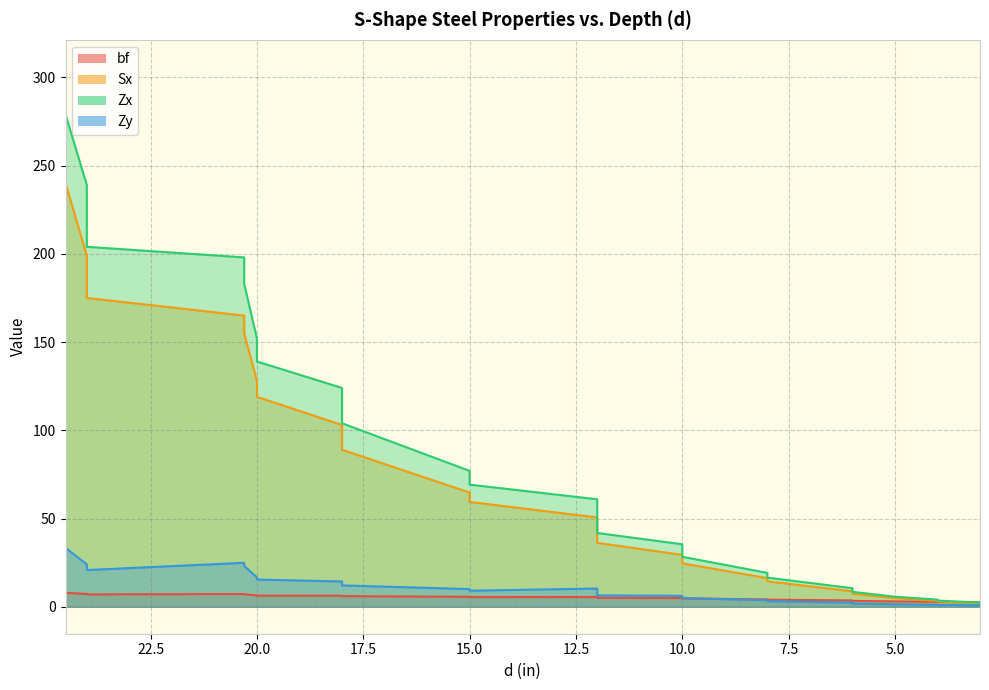

What is the label of the 20th point from the right?

20.0